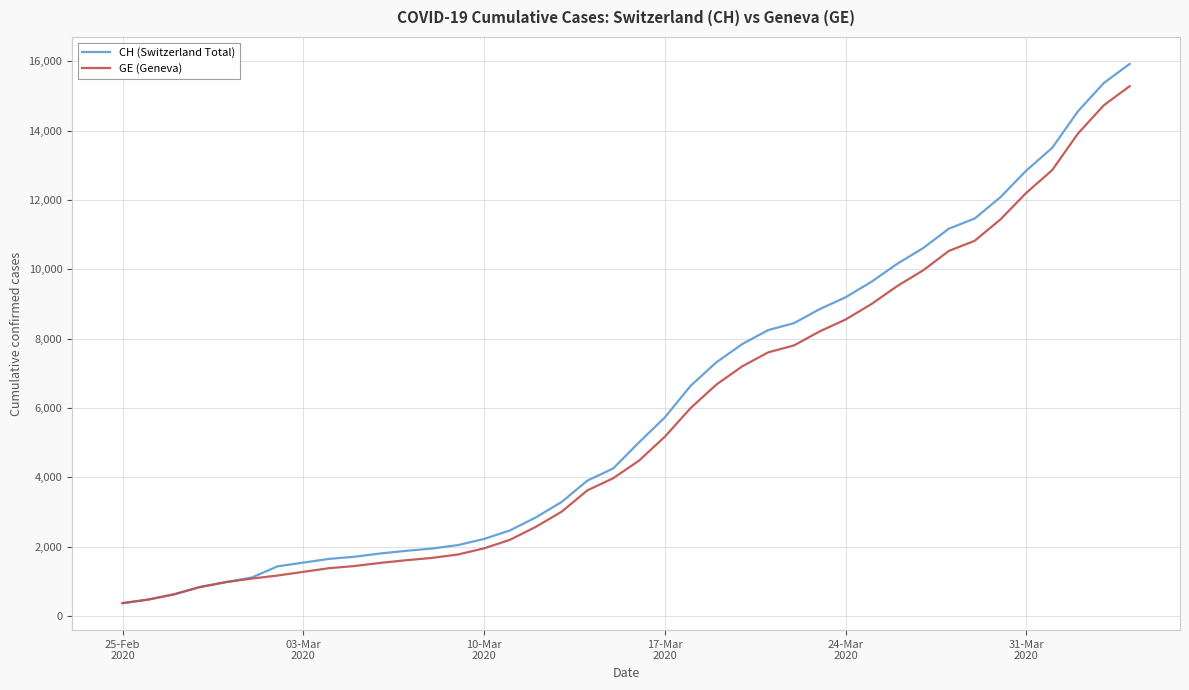

What is the minimum value for GE (Geneva)?

375